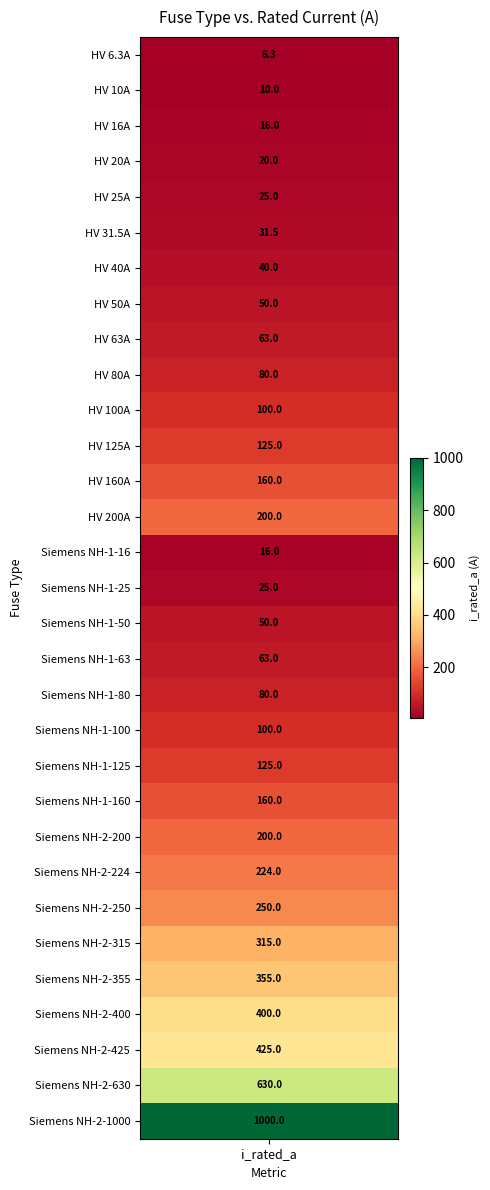

The chart shows a value of 16.0 at 2. True or false?

True